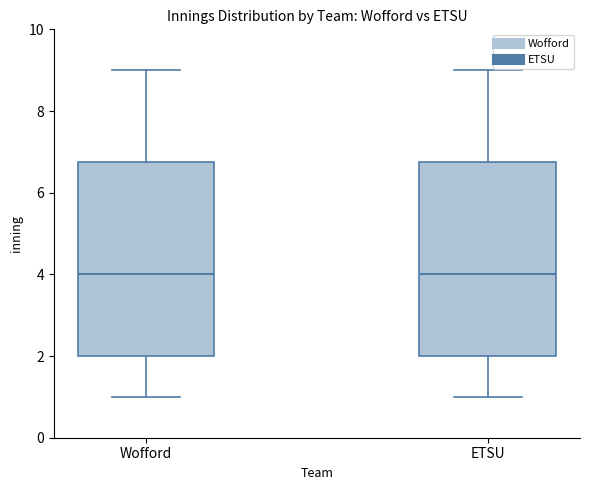

Reading left to right, transcribe this box plot: for each box, give where its median line is, the range the box spans, and where its two whiskers end, as read against the y-axis. The values are not printed on the chart, so give them approximately, as read against the axis.

Wofford: median 4.0, box 2.0 to 6.8, whiskers 1.0 to 9.0
ETSU: median 4.0, box 2.0 to 6.8, whiskers 1.0 to 9.0